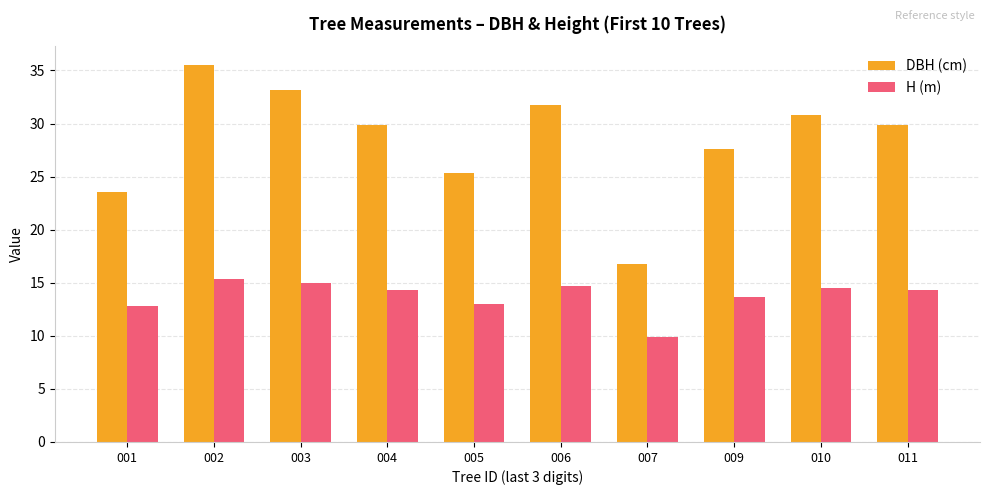

The DBH (cm) series shows 35.5 at 002. True or false?

True